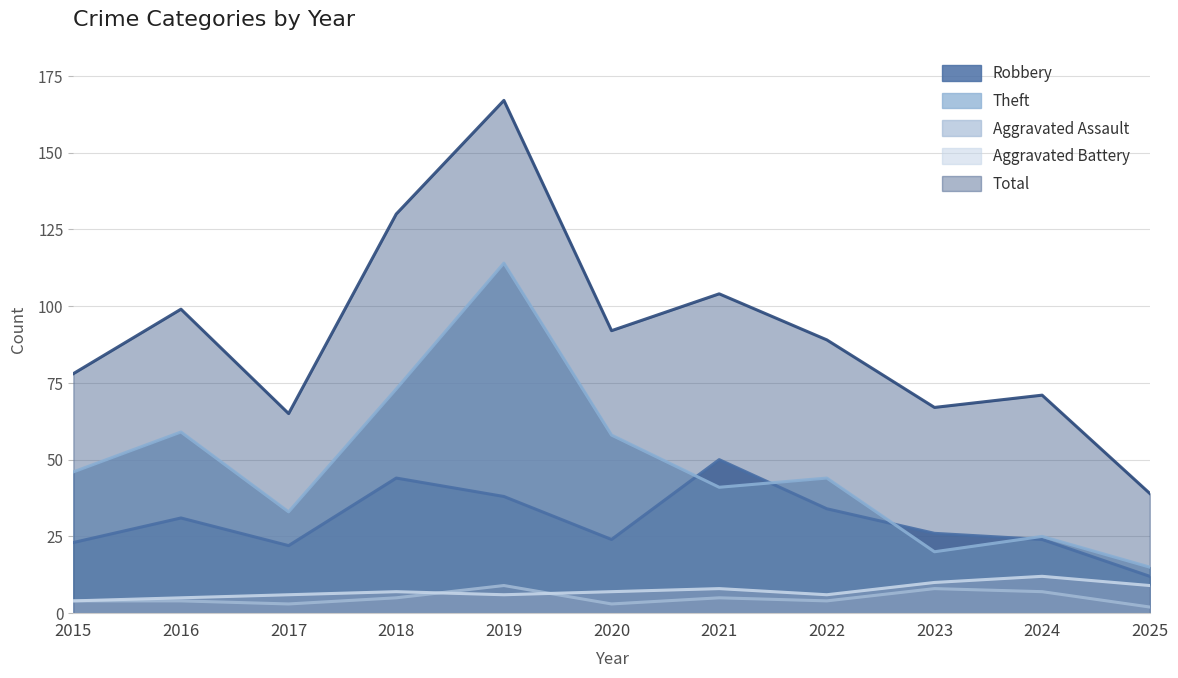

True or false: Aggravated Assault and Total intersect in this chart.

False